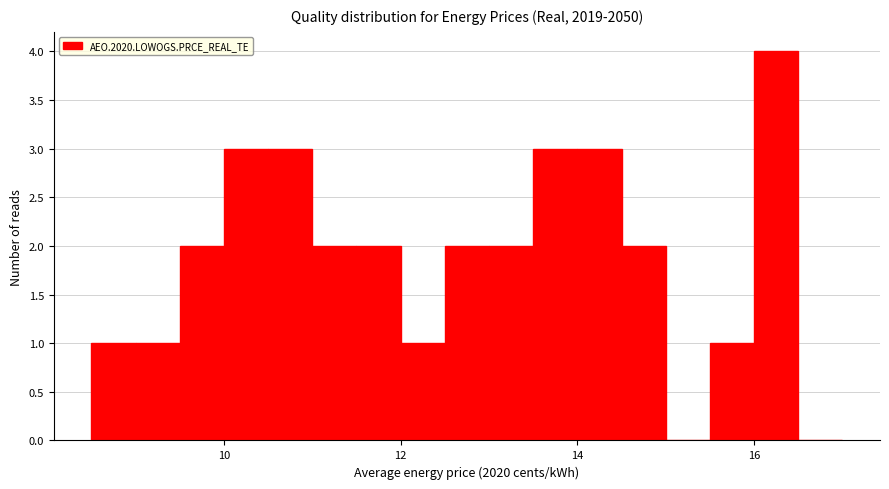

Around what value on the x-axis is the tallest bar? Give the approximate position of its centre, as read against the axis.

16.2